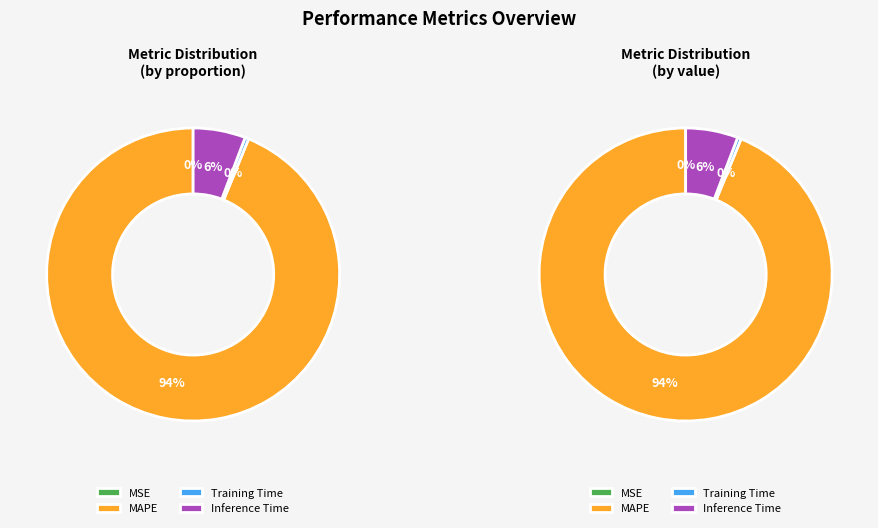

True or false: Training Time accounts for 0% of the total.

True